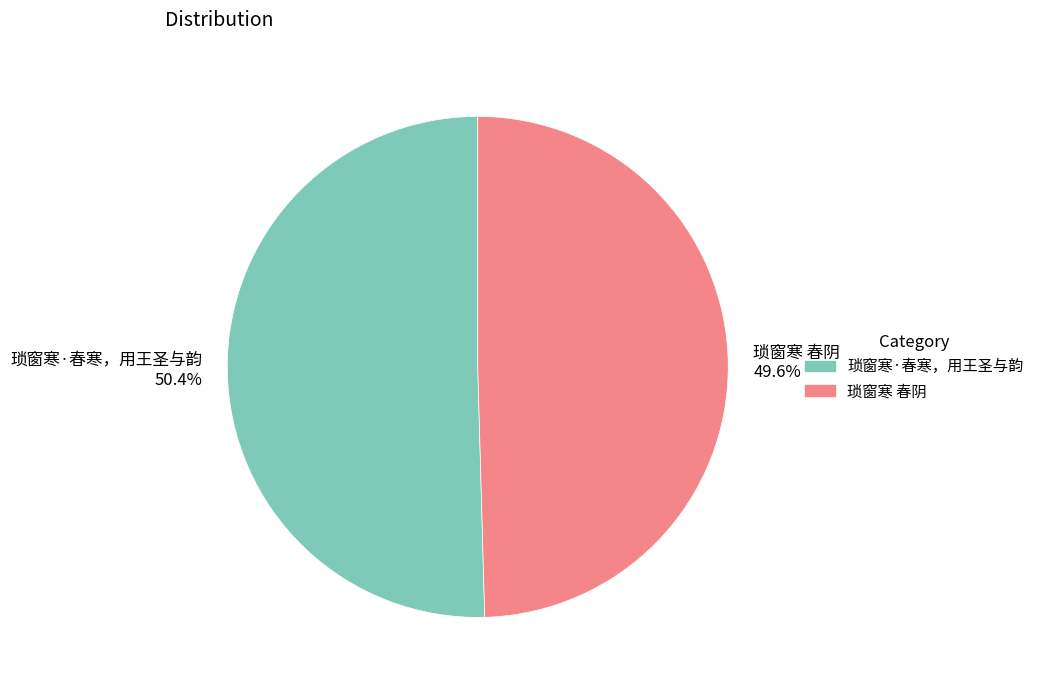

Count the number of slices in the pie.

2